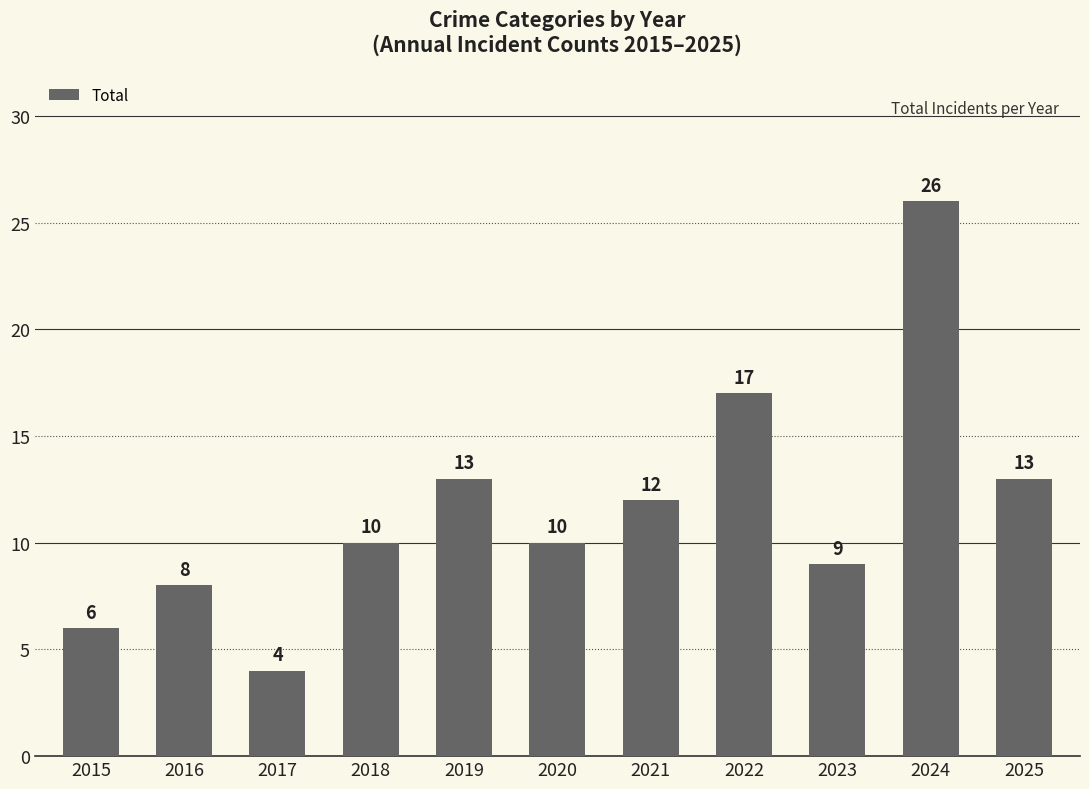

Reading right to left, list all the values displayed in this chart.

13	26	9	17	12	10	13	10	4	8	6